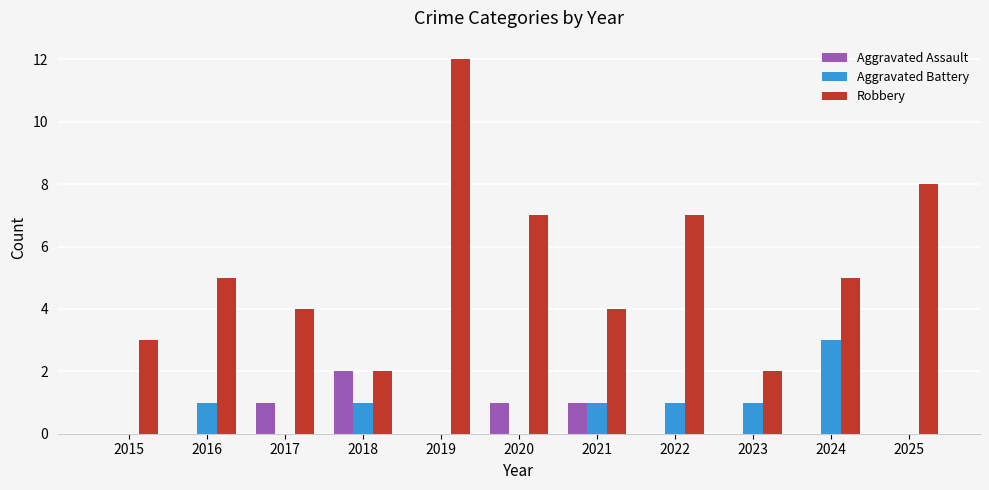

Which series has the largest total across all categories?

Robbery